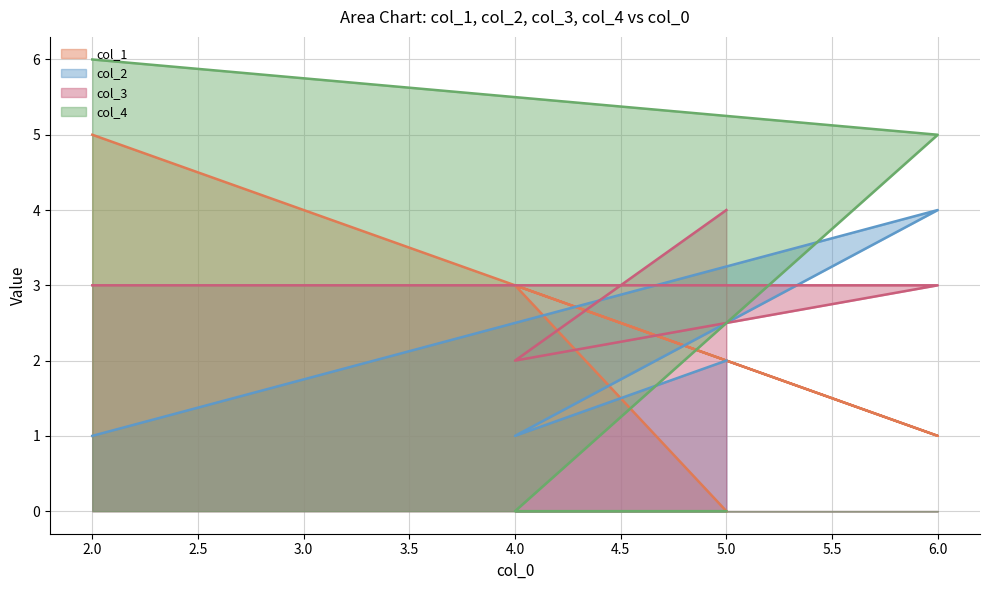

At how many categories does at least one series exceed 3?

3